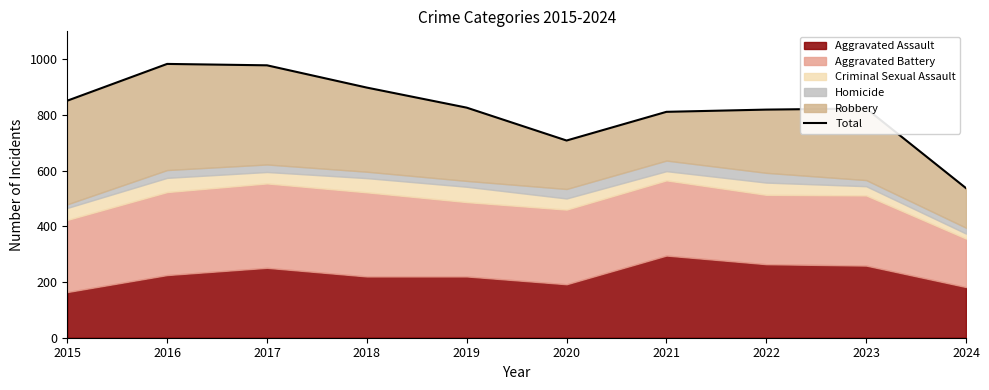

At which category does the data reach its first local peak?

2016